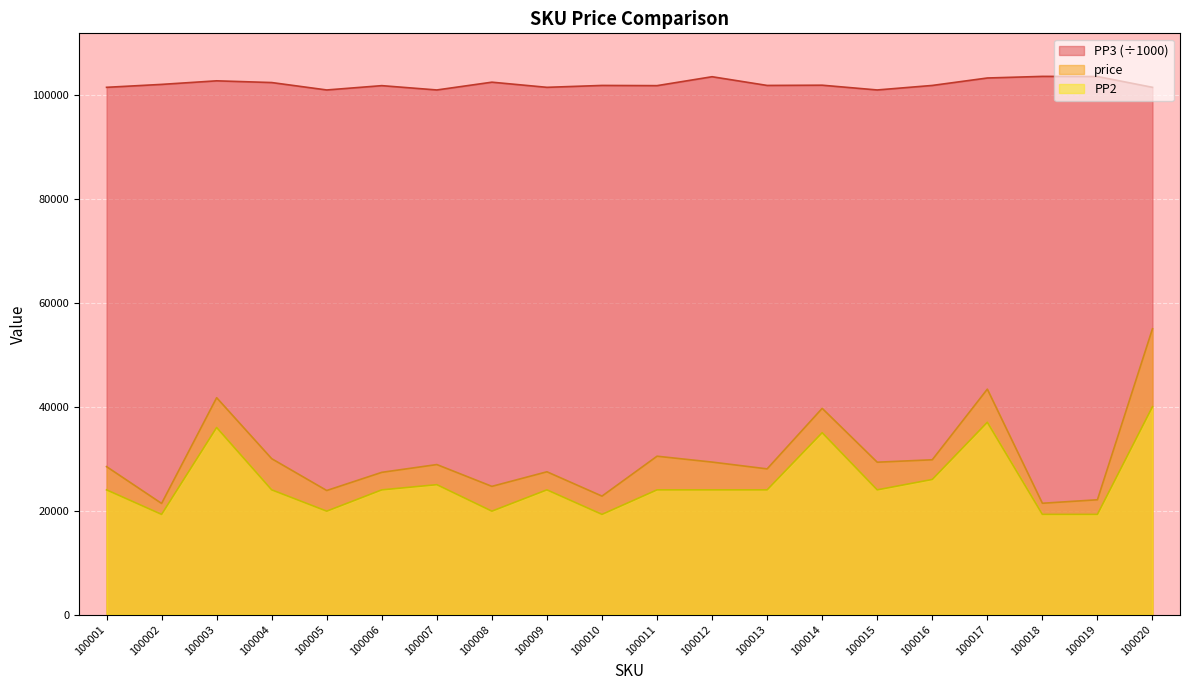

Is the value of price at 100005 greater than the value of PP3 at 100017?

No